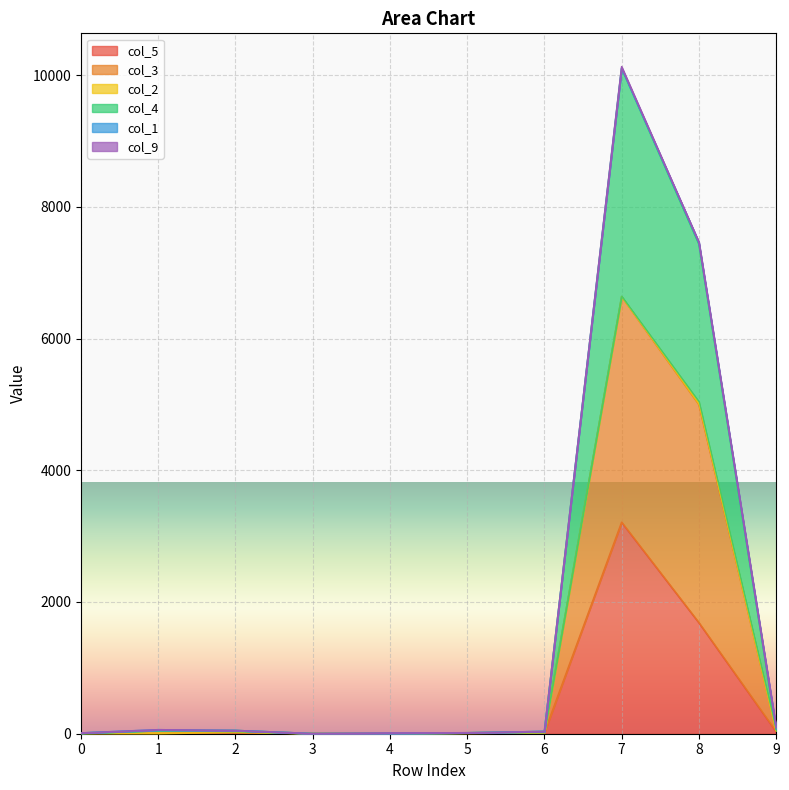

At which category is the sum across all series the highest?

7